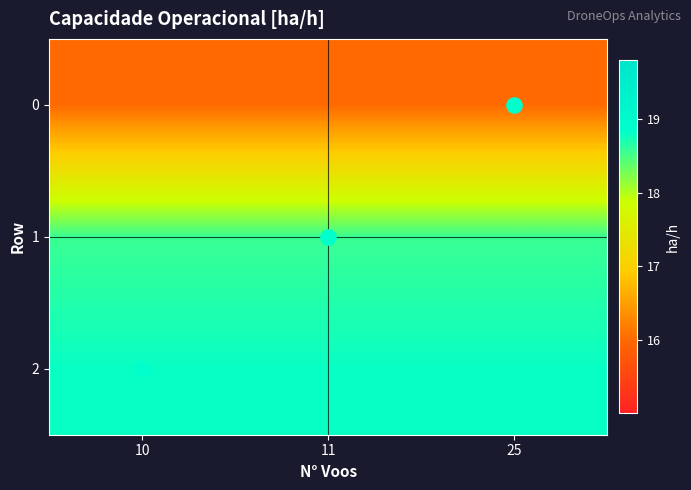

How many series are shown in this chart?

3